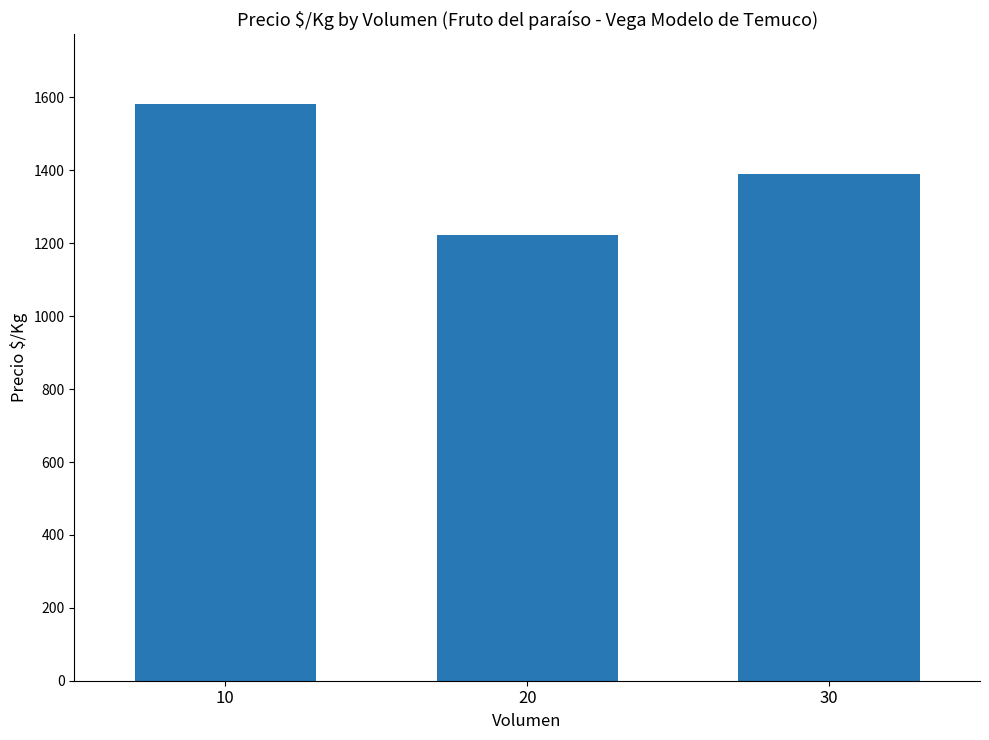

List the labels in order of value, largest first.

10, 30, 20